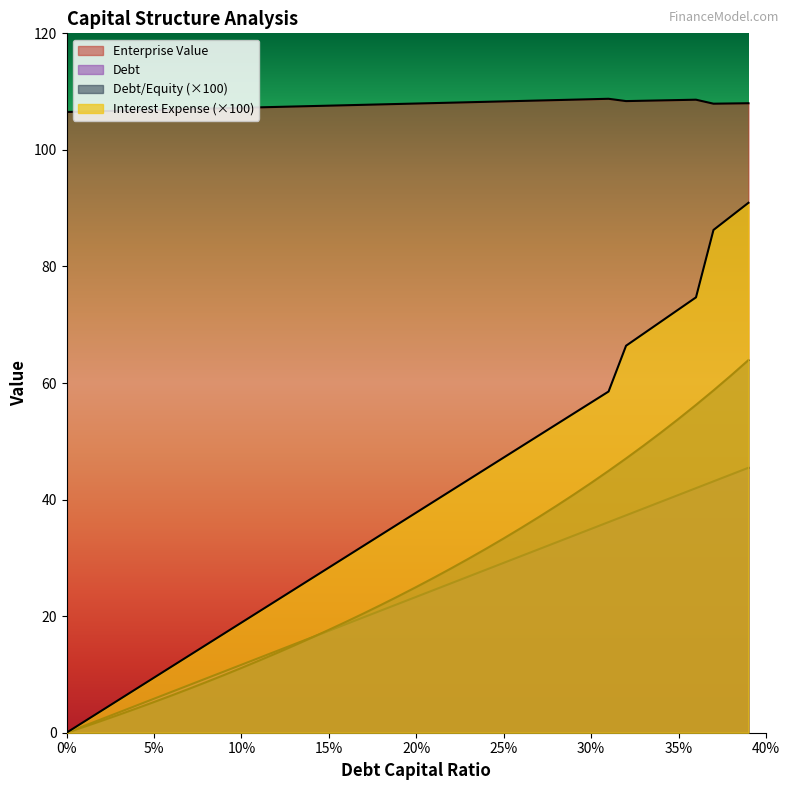

Is it true that enterprise_value equals 106.7 at 0.03?

True